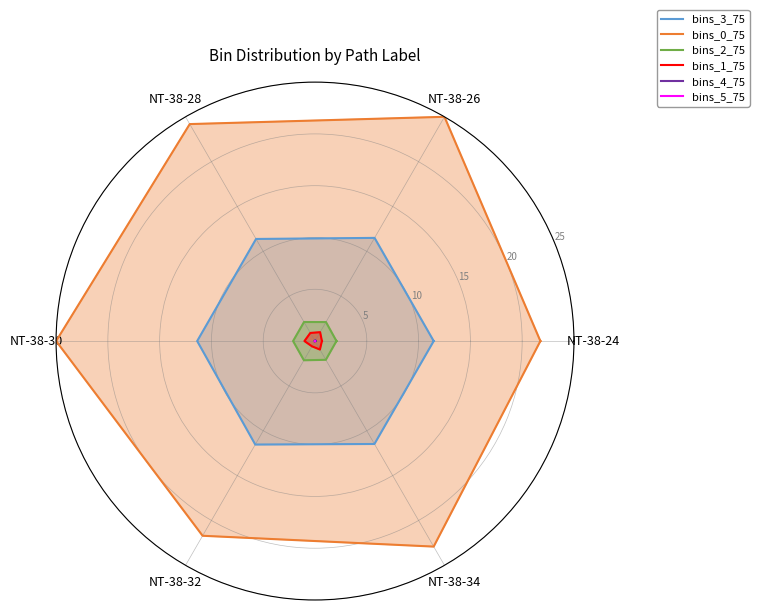

At which label is bins_4_75 closest to 0?

NT-38-34